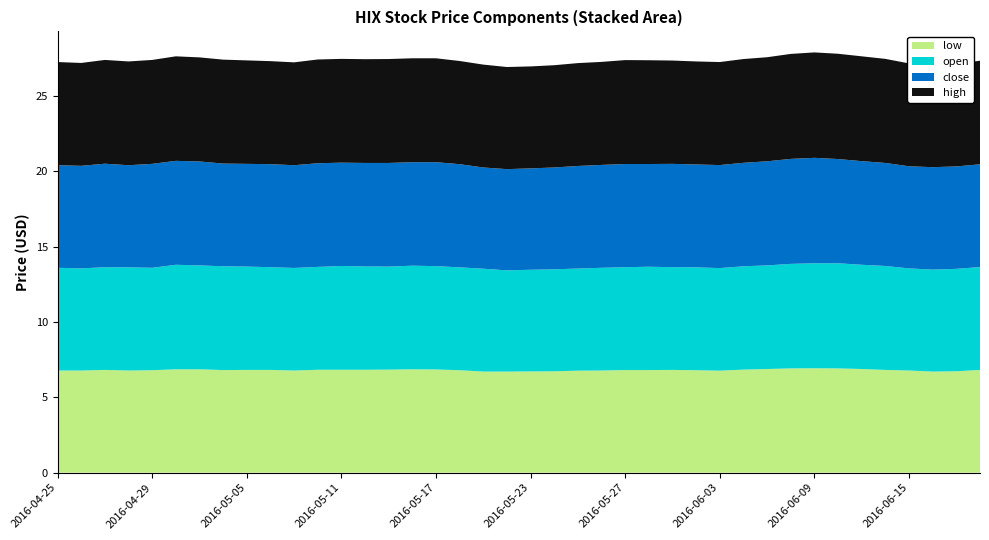

Reading right to left, list all the values displayed in this chart.

low: 6.8	6.7	6.7	6.8	6.8	6.9	6.9	6.9	6.9	6.9	6.8	6.8	6.8	6.8	6.8	6.8	6.8	6.8	6.7	6.7	6.7	6.7	6.8	6.8	6.9	6.8	6.8	6.8	6.8	6.8	6.8	6.8	6.8	6.9	6.9	6.8	6.8	6.8	6.8	6.8
open: 6.8	6.8	6.8	6.8	6.9	6.9	7.0	7.0	6.9	6.9	6.9	6.8	6.8	6.8	6.9	6.8	6.8	6.8	6.8	6.8	6.7	6.8	6.8	6.9	6.9	6.8	6.9	6.9	6.8	6.8	6.8	6.9	6.9	6.9	6.9	6.8	6.8	6.8	6.8	6.8
close: 6.8	6.8	6.8	6.8	6.8	6.9	6.9	7.0	7.0	6.9	6.9	6.8	6.8	6.9	6.8	6.8	6.8	6.8	6.8	6.7	6.7	6.7	6.8	6.9	6.9	6.9	6.9	6.9	6.9	6.8	6.8	6.8	6.8	6.9	6.9	6.9	6.8	6.9	6.8	6.8
high: 6.9	6.8	6.8	6.8	6.9	7.0	7.0	7.0	7.0	6.9	6.9	6.8	6.8	6.9	6.9	6.9	6.8	6.8	6.8	6.8	6.8	6.8	6.8	6.9	6.9	6.9	6.9	6.9	6.9	6.8	6.8	6.9	6.9	6.9	6.9	6.9	6.9	6.9	6.8	6.8